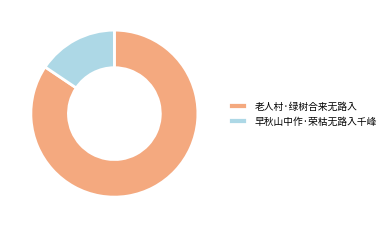

Combined, do 老人村·绿树合来无路入 and 早秋山中作·荣枯无路入千峰 account for over 50%?

Yes